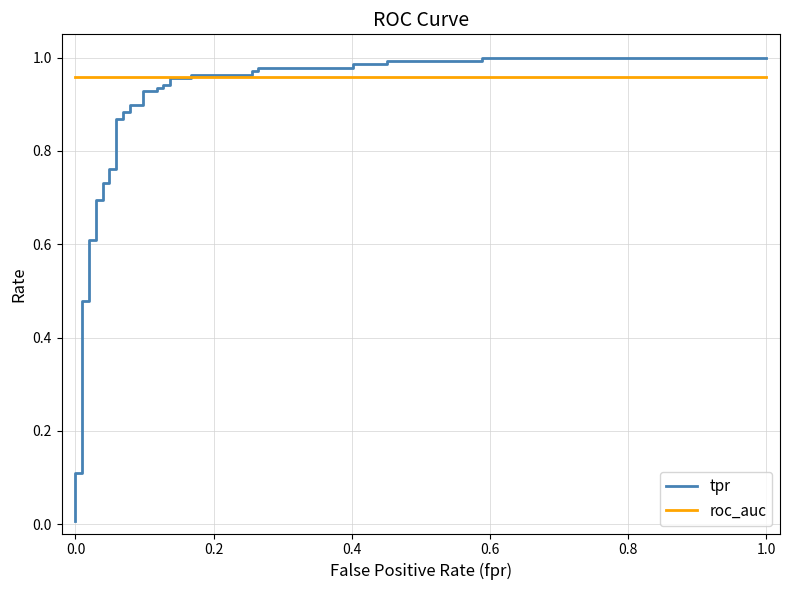

What is the label of the 35th point from the right?

0.6